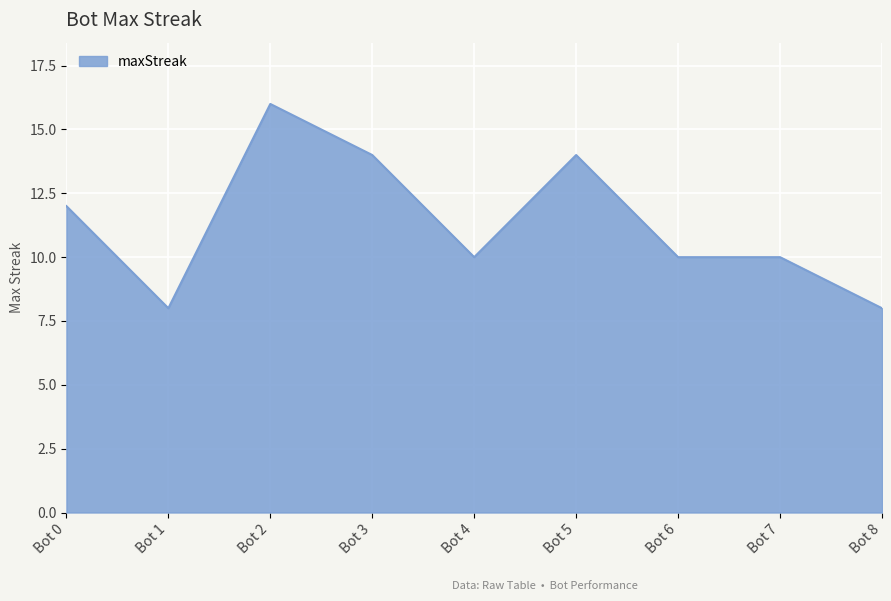

How many values are between 10 and 14?

6